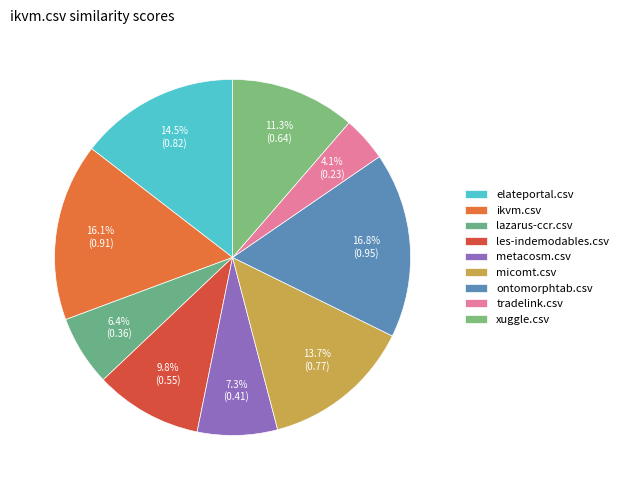

Rank the categories by value from lowest to highest.

tradelink.csv, lazarus-ccr.csv, metacosm.csv, les-indemodables.csv, xuggle.csv, micomt.csv, elateportal.csv, ikvm.csv, ontomorphtab.csv